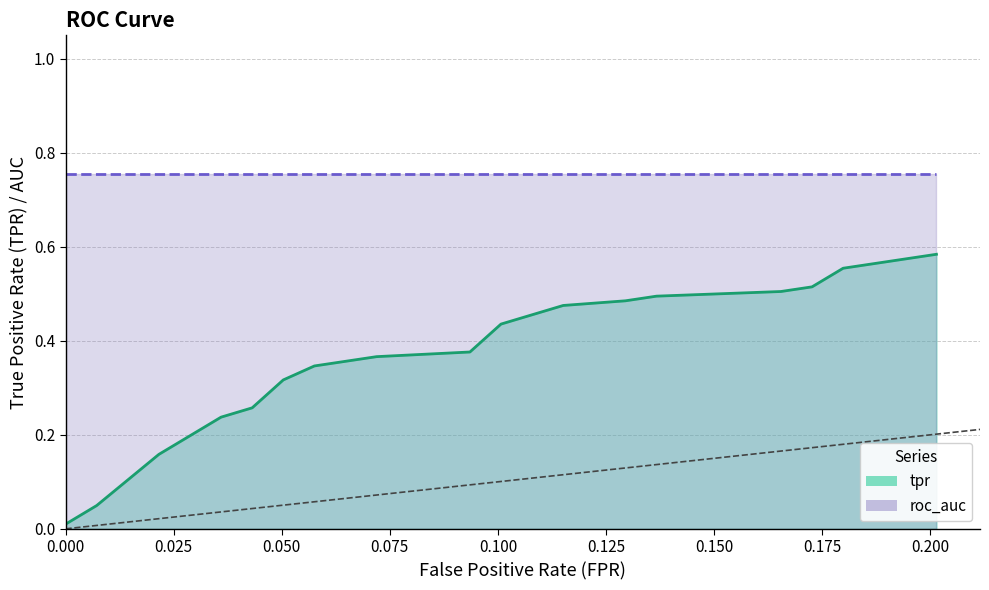

The value of roc_auc at 12 is 0.4. True or false?

False